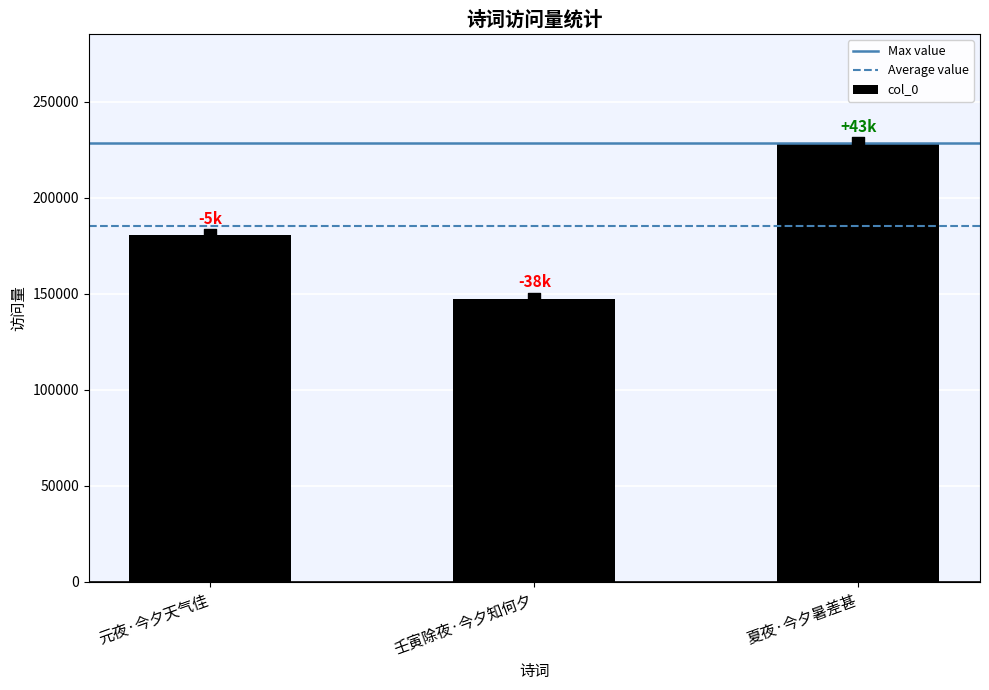

What is the change in value from 元夜·今夕天气佳 to 壬寅除夜·今夕知何夕?

-33218